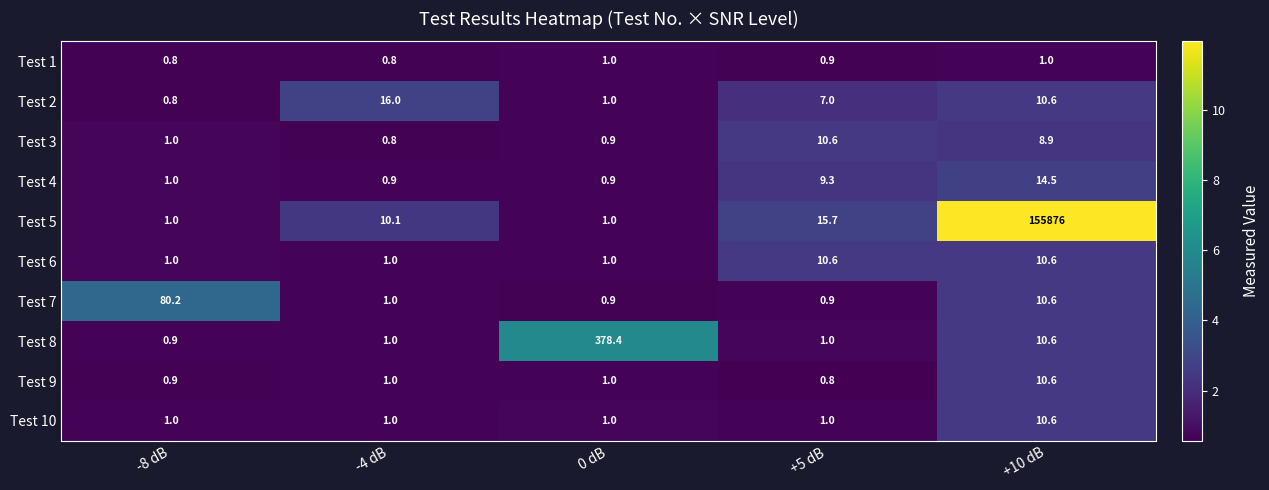

What is the difference between the Test 2 values at +5 dB and 0 dB?

6.0